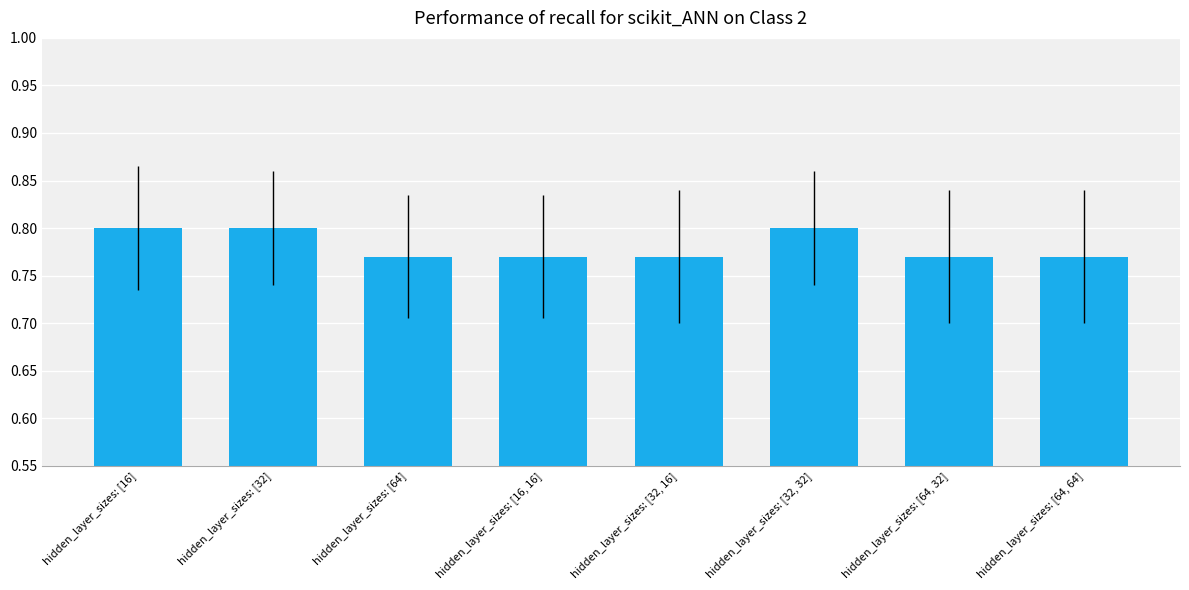

What position from the left is hidden_layer_sizes: [16]?

1